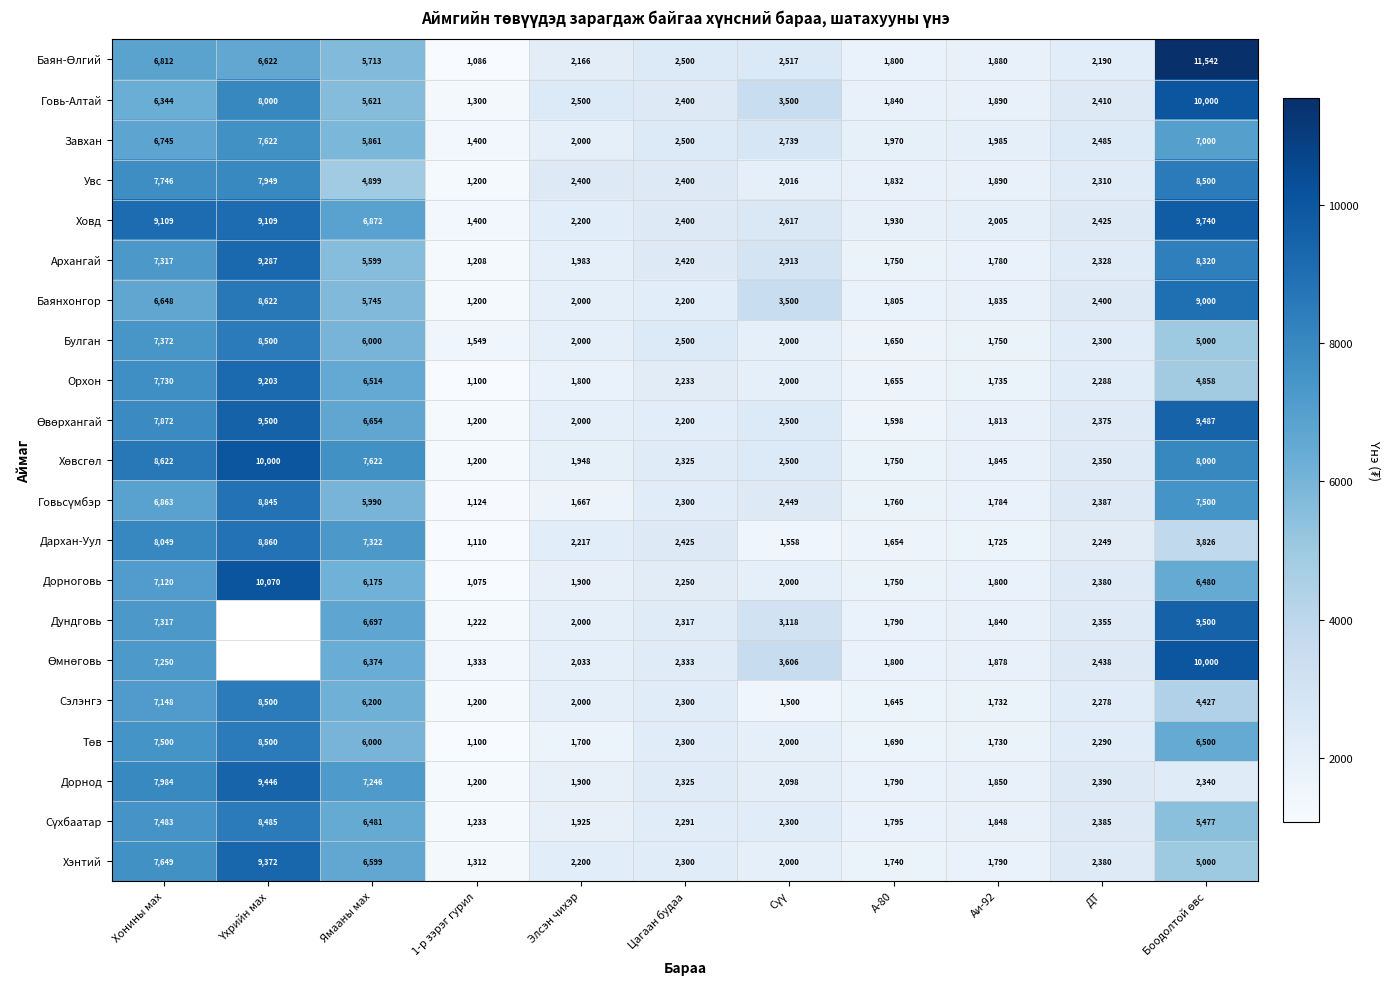

Where does the Сэлэнгэ series first go above 2278?

Хонины мах